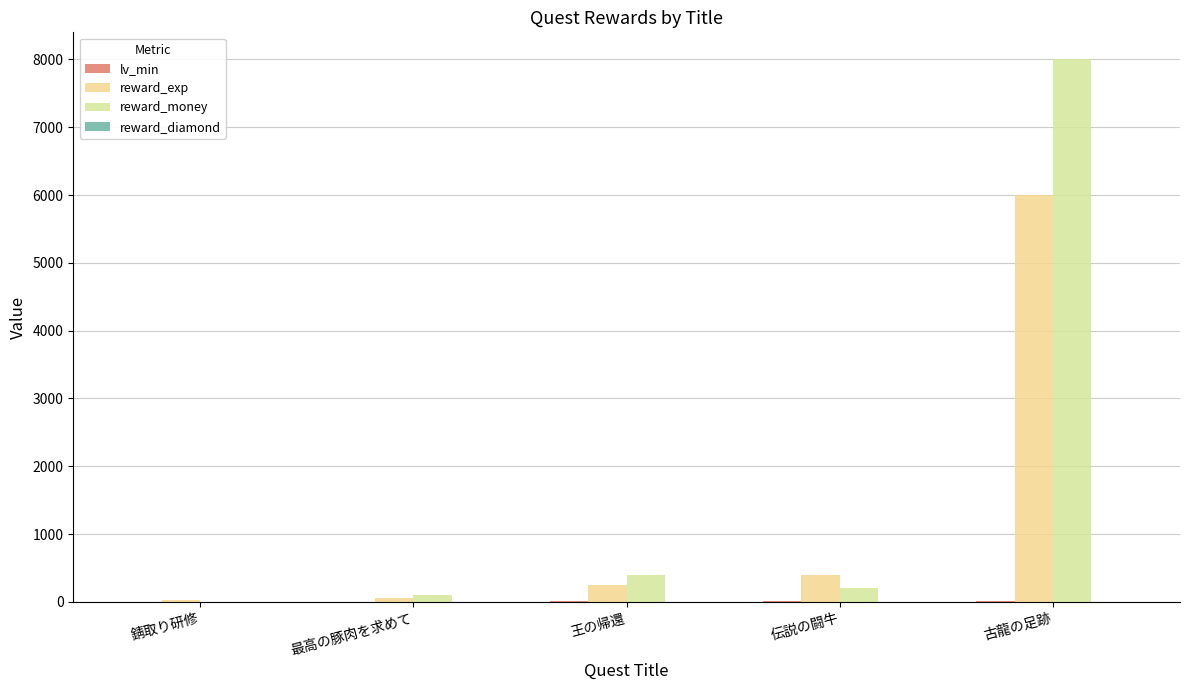

Are the bars horizontal?

No